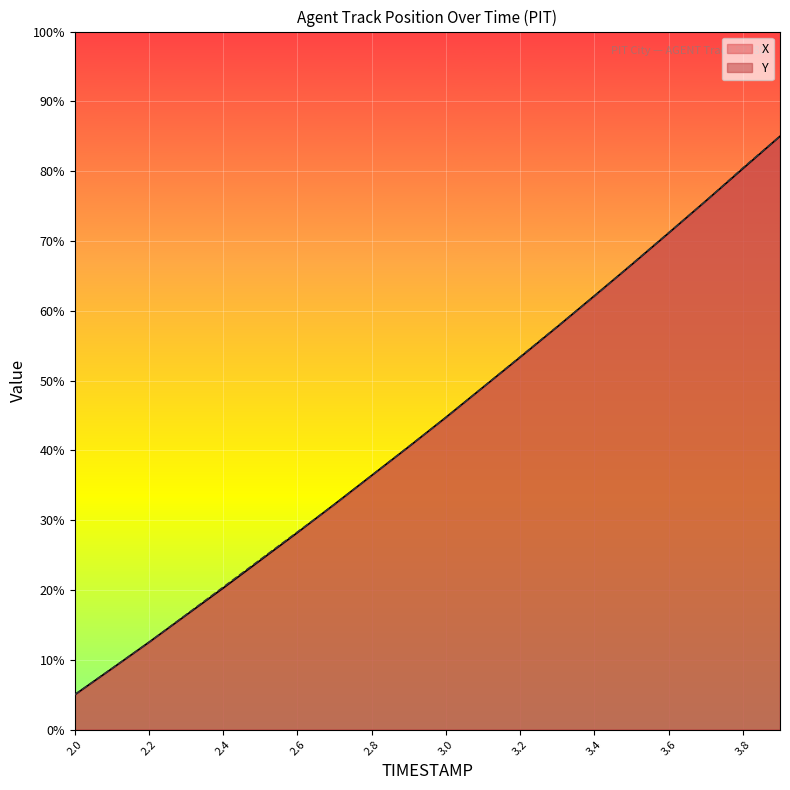

At which category is the sum across all series the highest?

3.9